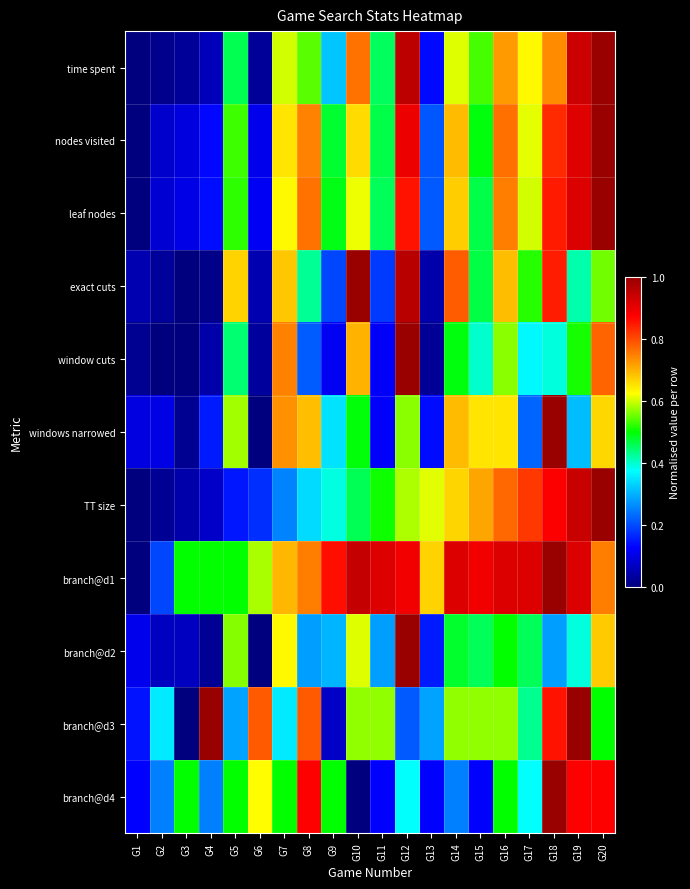

Between G3 and G17, which series saw the biggest shift?

TT size